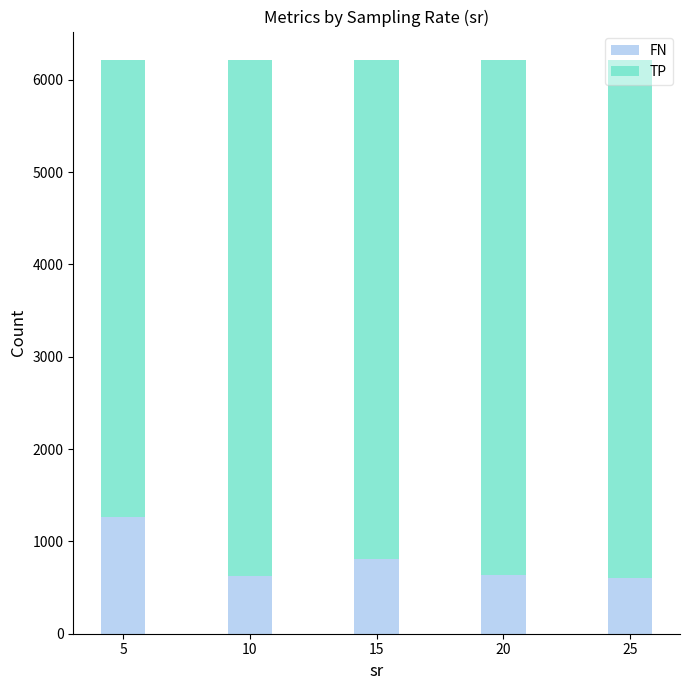

The value of FN at 20 is 632.8. True or false?

True